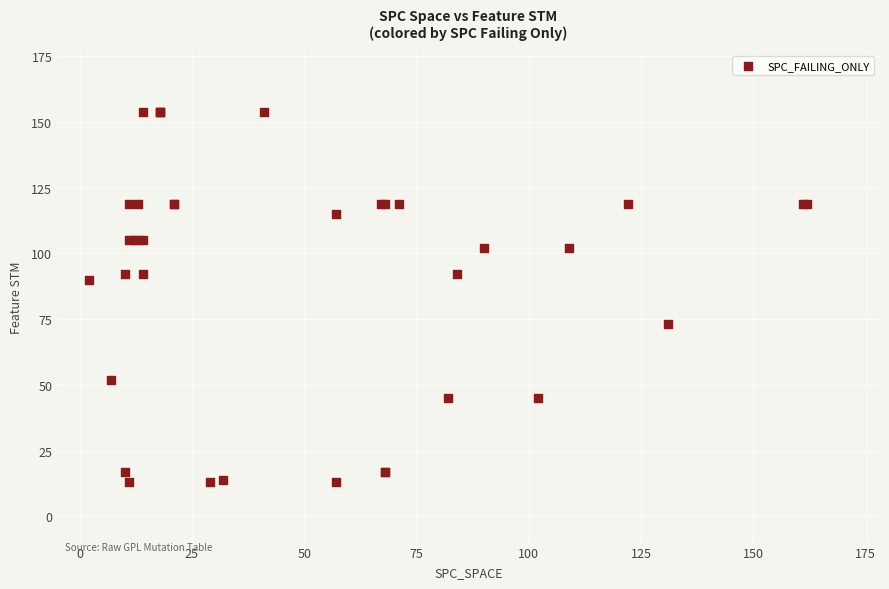

What Y value in the scatter plot is closest to 83?

90